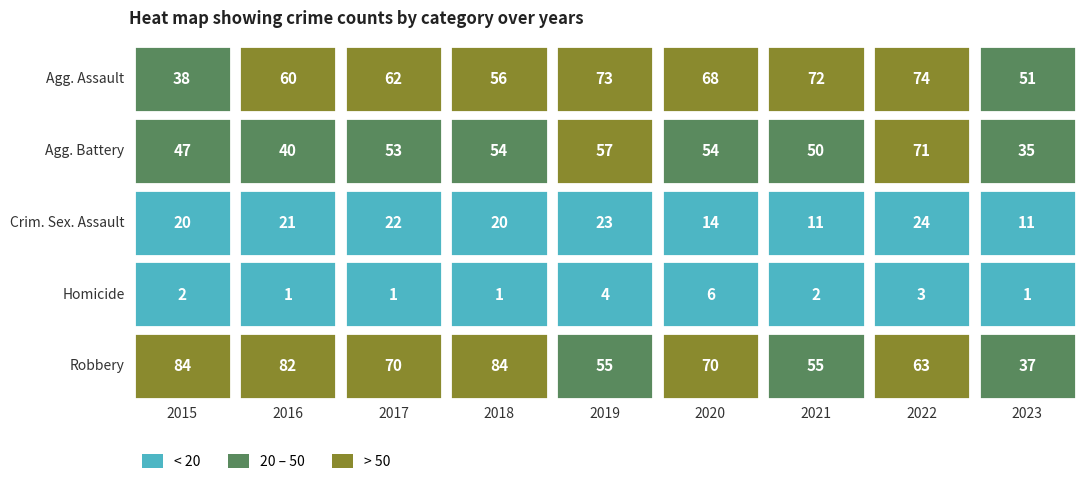

Between 2019 and 2016, which is larger?

2019